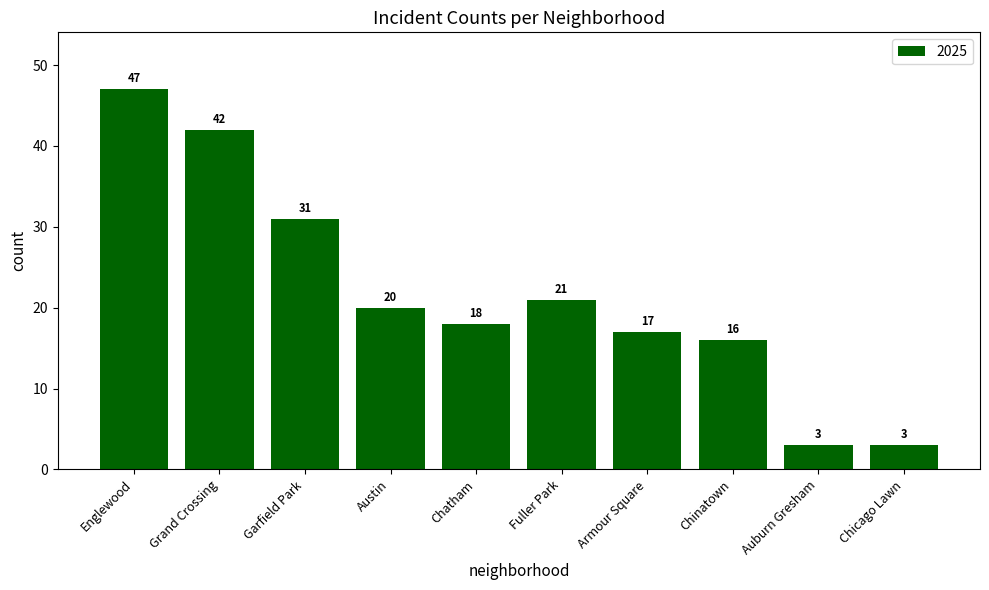

Is it true that the value at Auburn Gresham is 3?

True